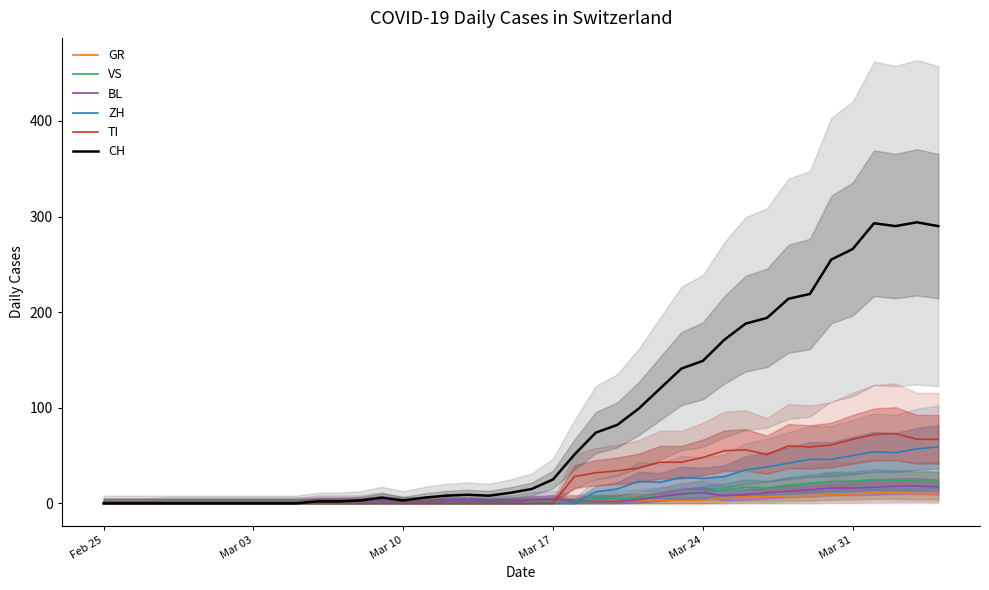

True or false: BL and CH cross at least once.

False